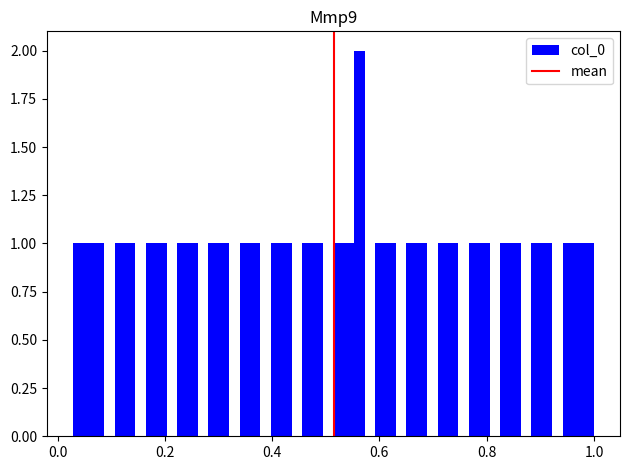

Around what value on the x-axis is the tallest bar? Give the approximate position of its centre, as read against the axis.

0.56